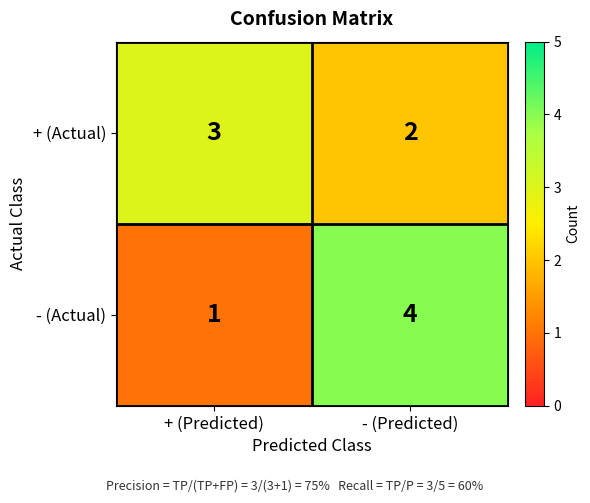

What is the sum of the - (Actual) values at + (Predicted) and - (Predicted)?

5